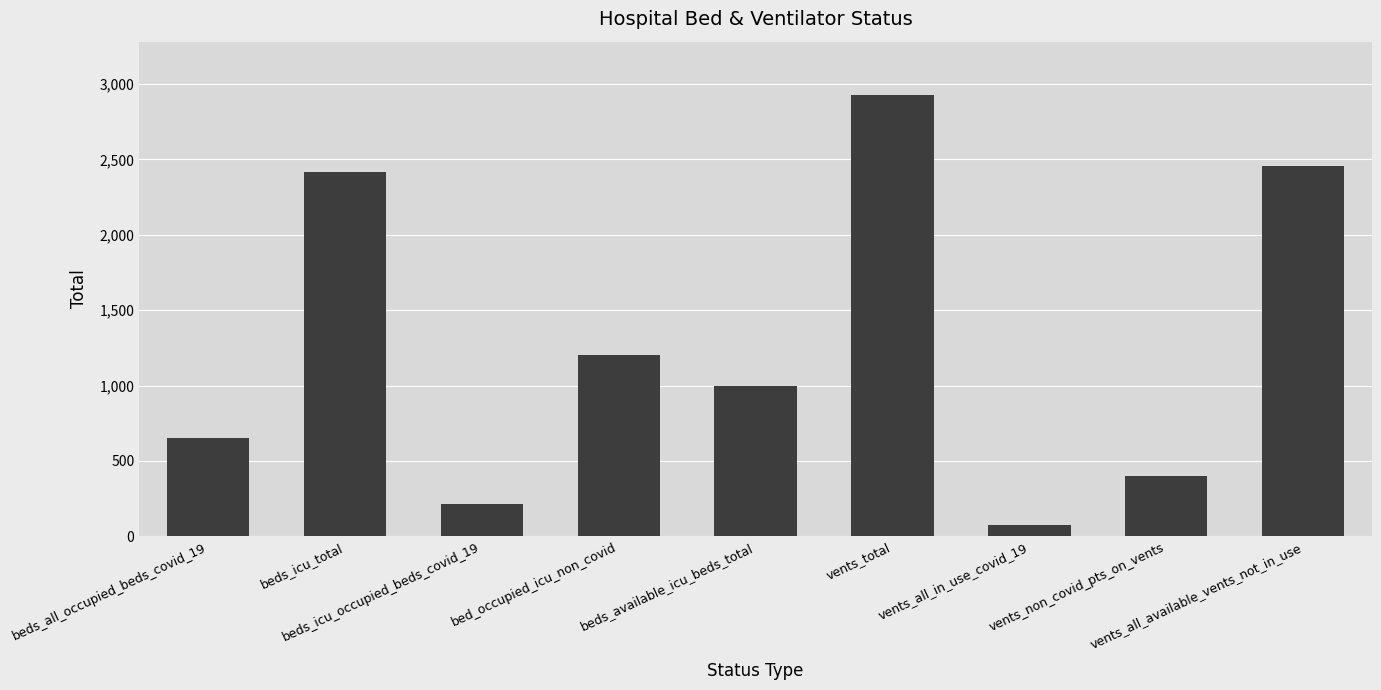

What is the change in value from bed_occupied_icu_non_covid to beds_available_icu_beds_total?

-201